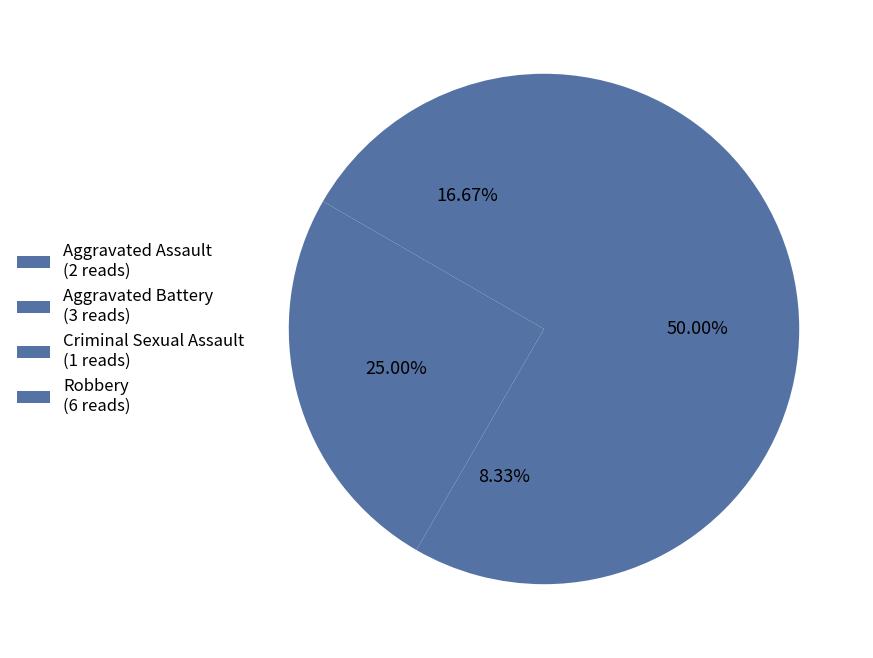

Count the number of slices in the pie.

4